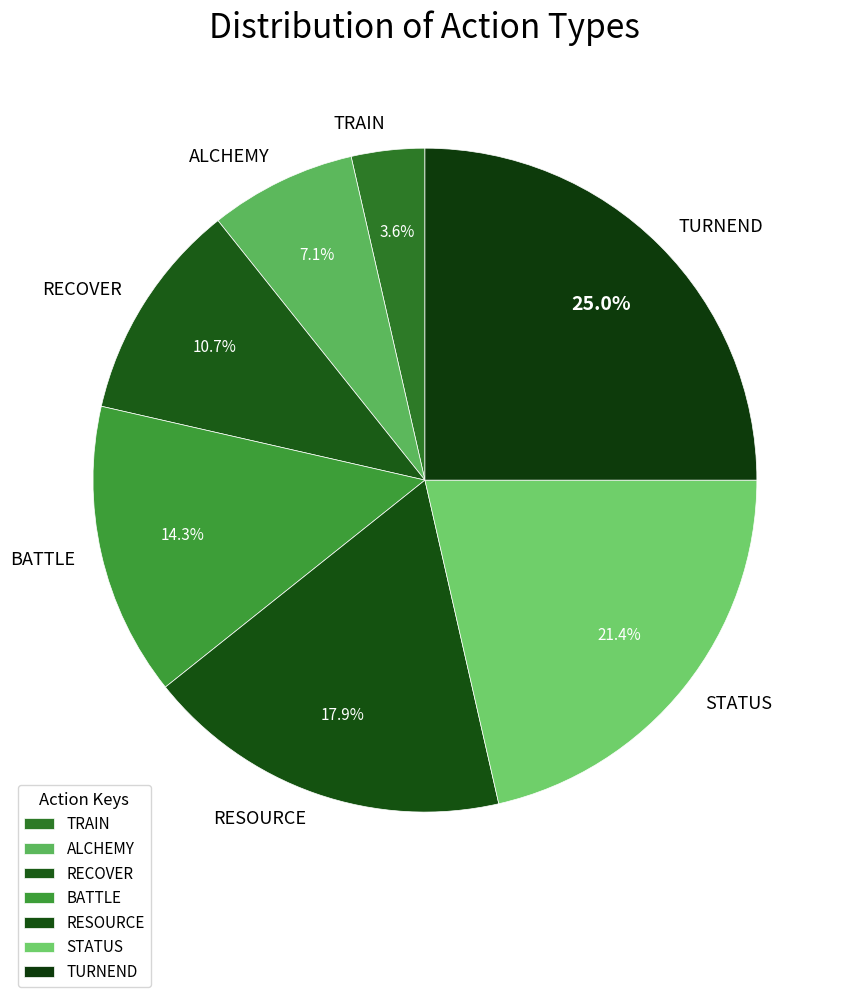

To the nearest percent, what portion does TURNEND represent?

25%